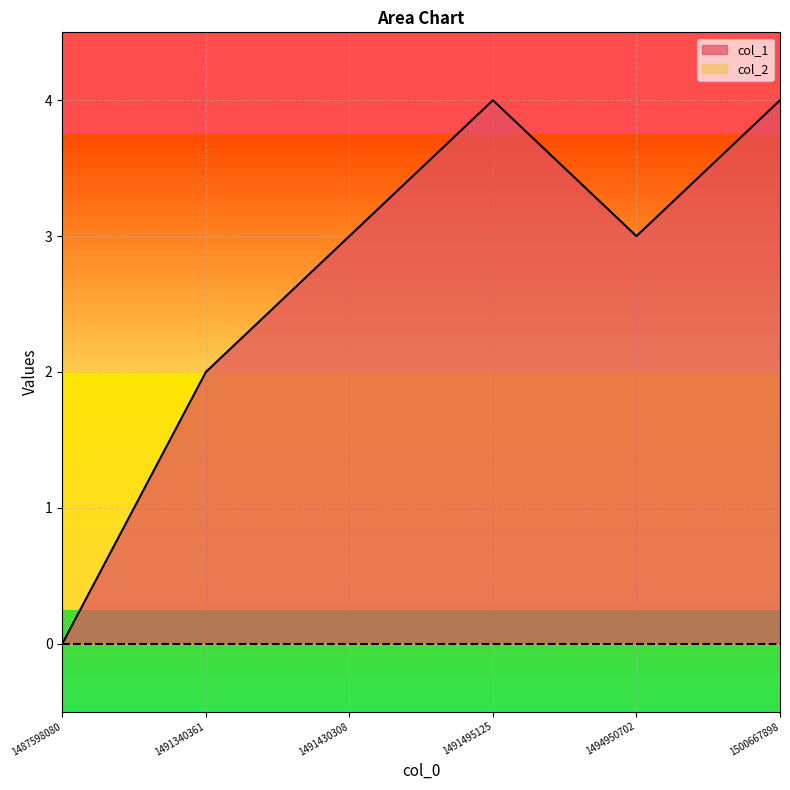

What is the difference between the maximum and minimum values?

4